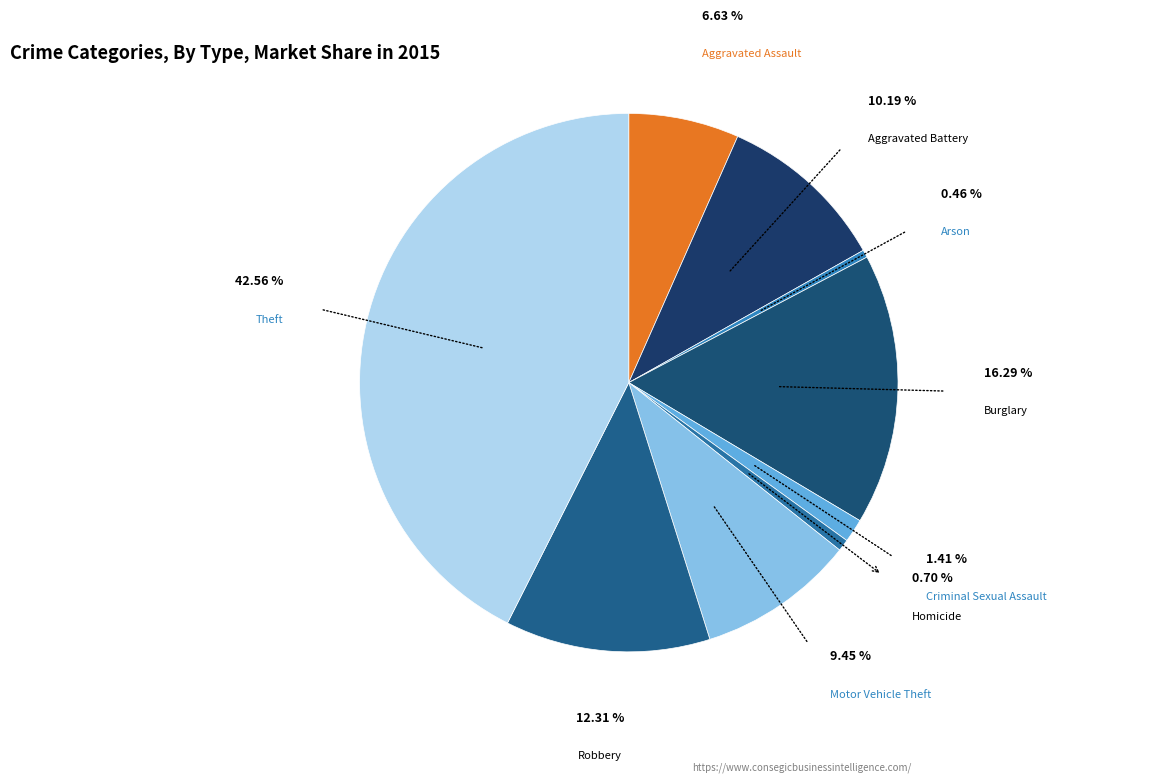

Approximately how many times larger is the value at Aggravated Battery compared to Burglary?

0.6